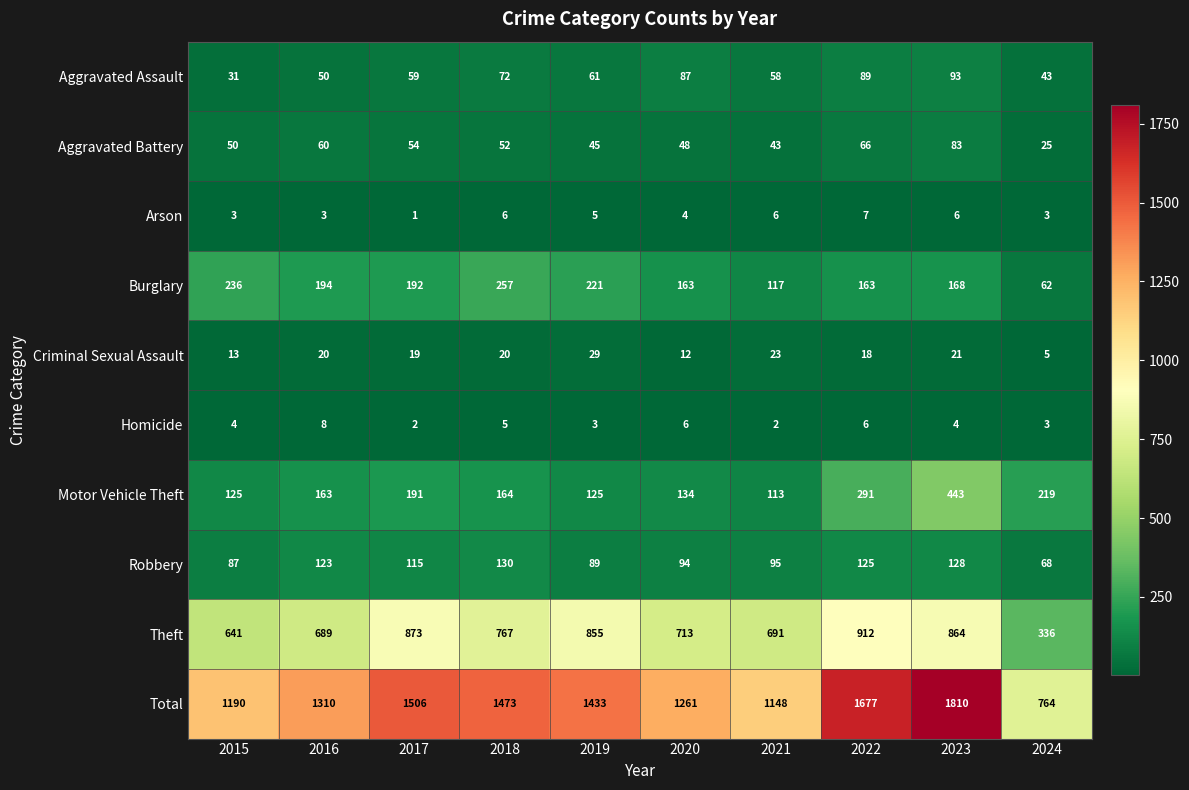

What is the spread (max minus min) of values at 2022?

1671